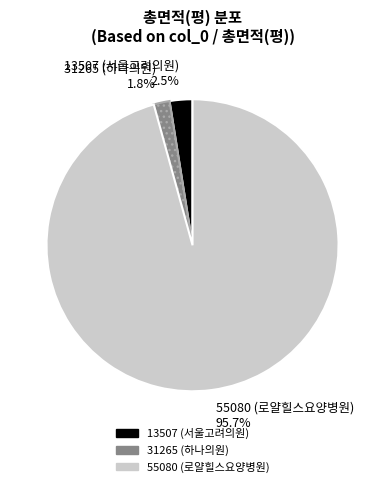

What is the total percentage of 13507 (서울고려의원) and 31265 (하나의원)?

4.3%